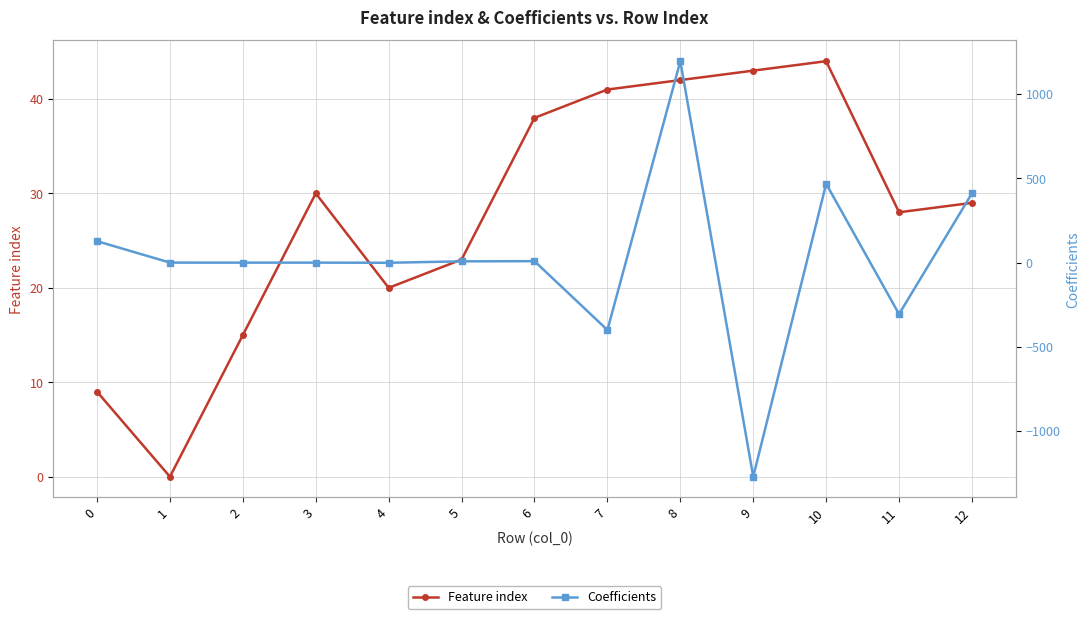

Which category has the lowest value in the Coefficients series?

9